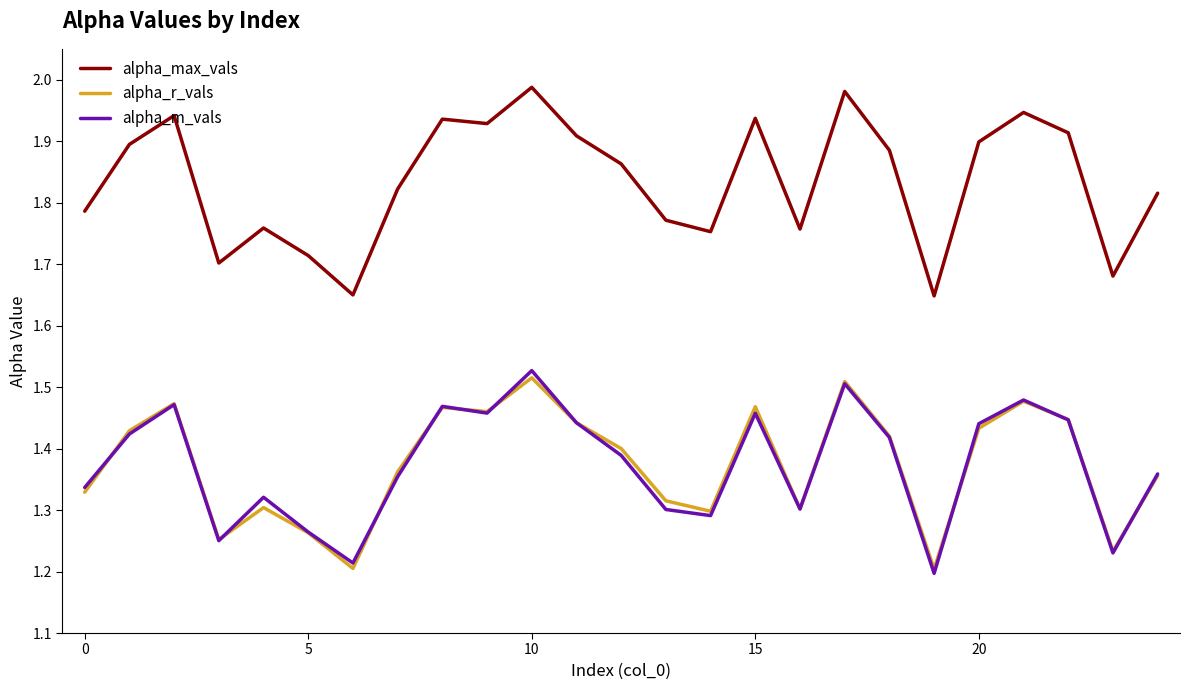

In alpha_r_vals, how many points are lower than both neighbors (excluding endpoints)?

7